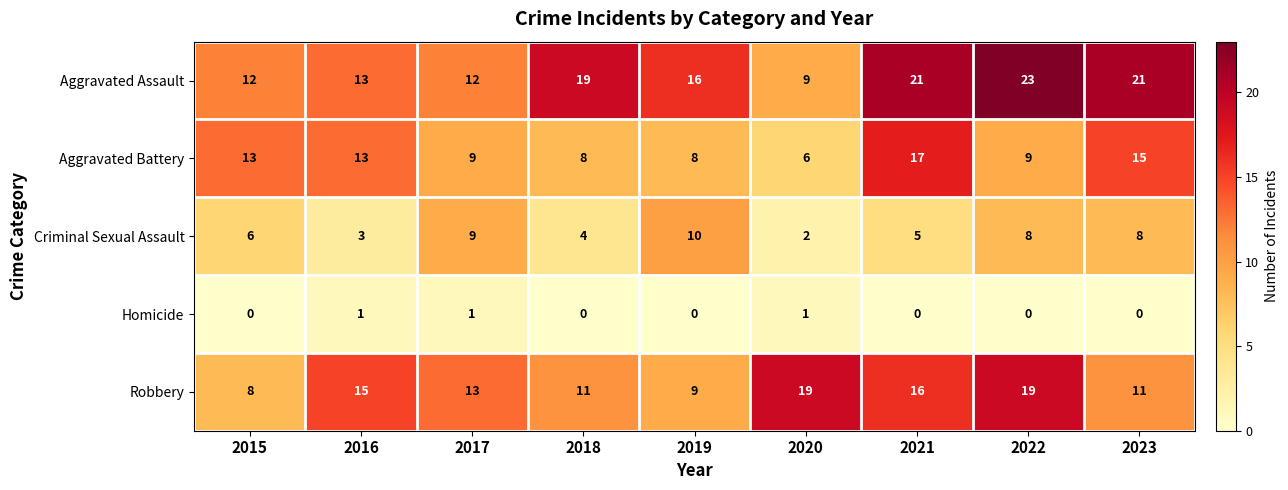

What is the difference between the highest and lowest values at 2022?

23